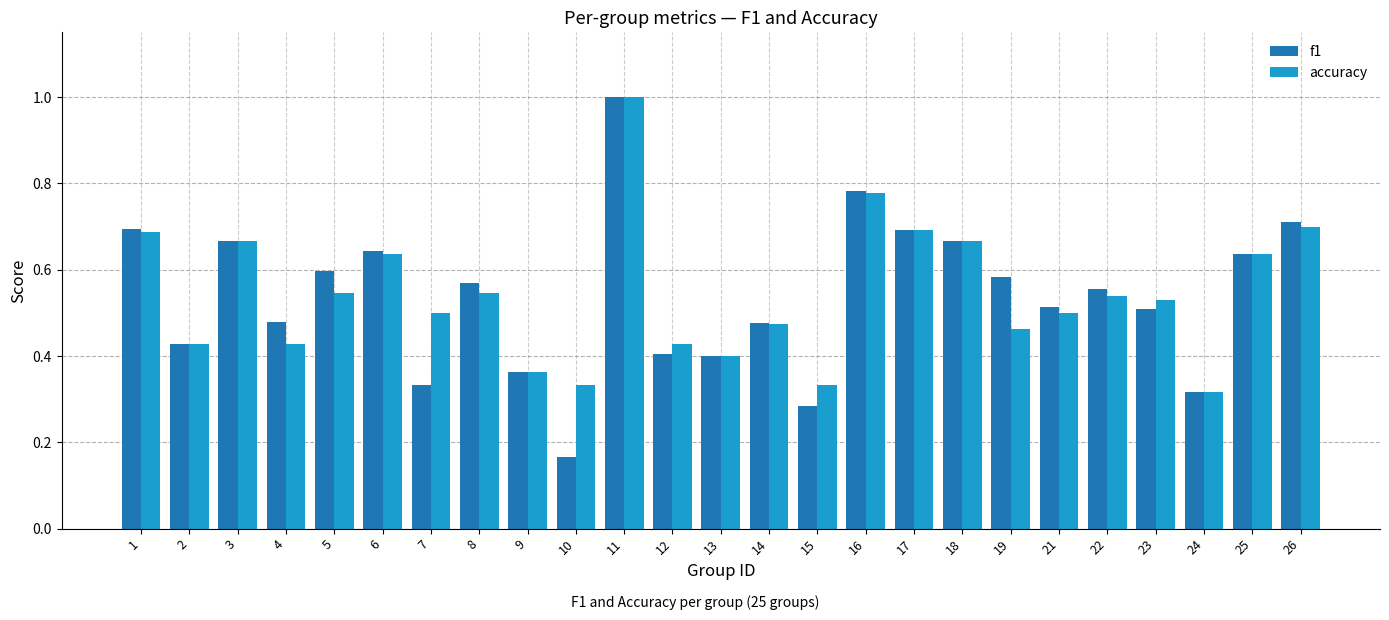

At which category is the sum across all series the highest?

11